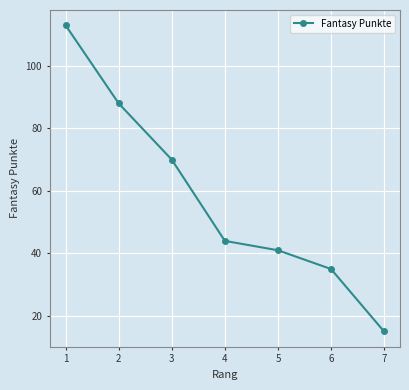

The value at 3 is 114. True or false?

False